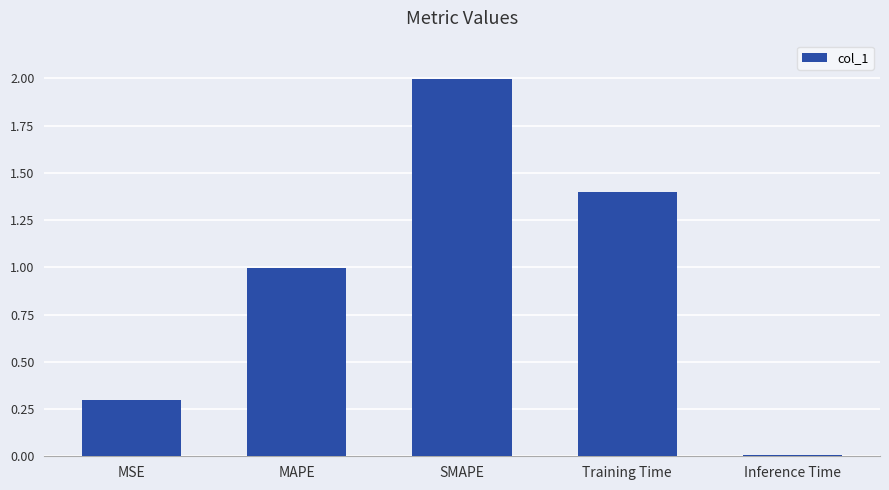

What position from the left is Training Time?

4